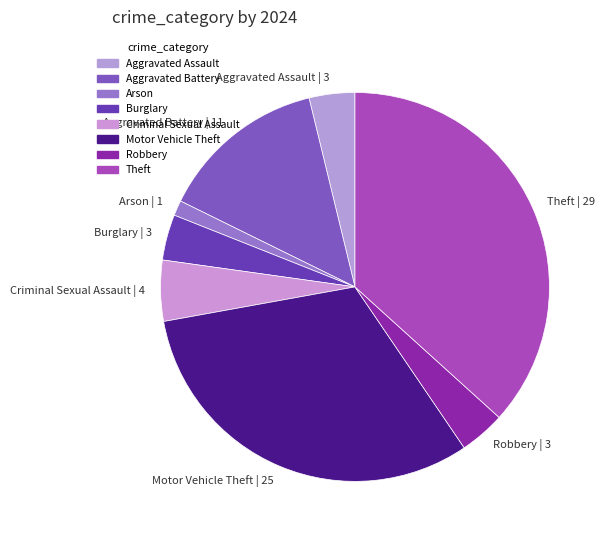

Is it true that Aggravated Battery is 14% of the pie?

True